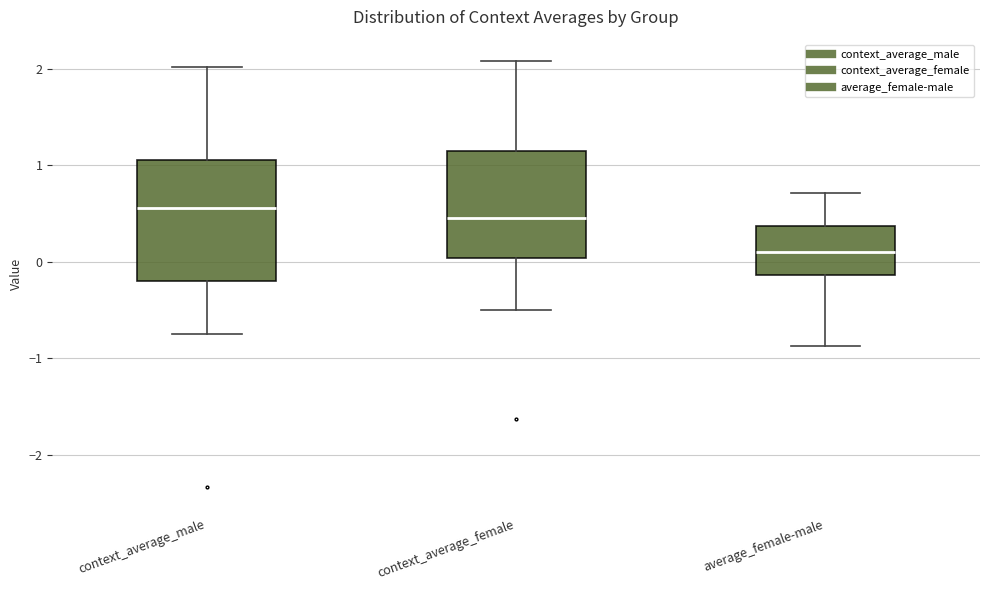

Comparing the boxes themselves (not the whiskers), which one is the tallest?

context_average_male